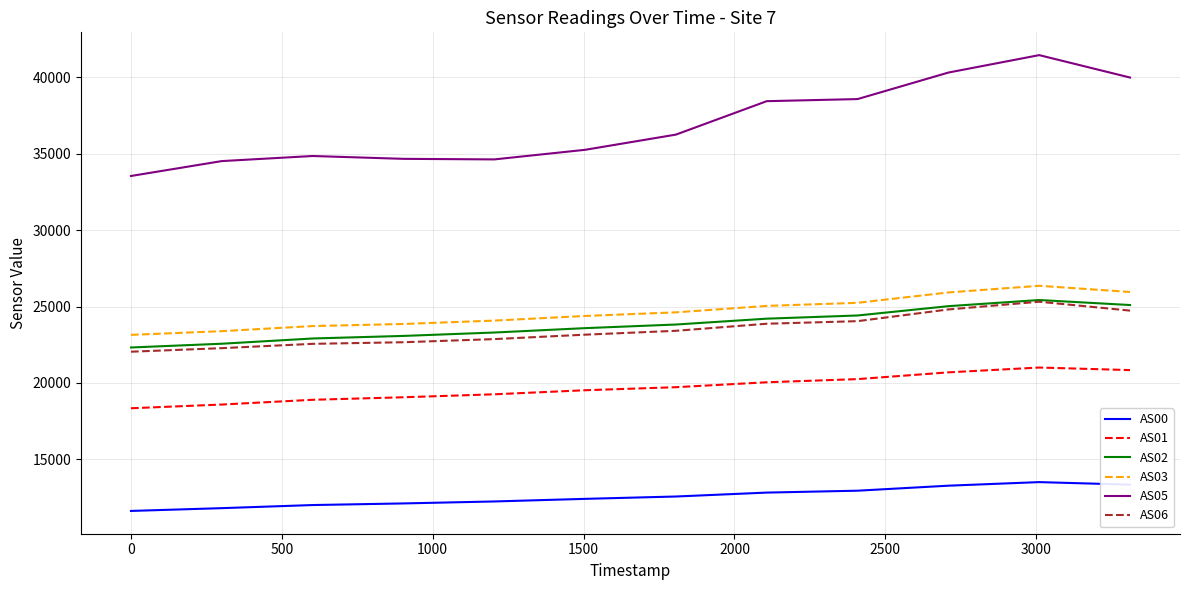

What is the lowest value of the AS00 series?

11628